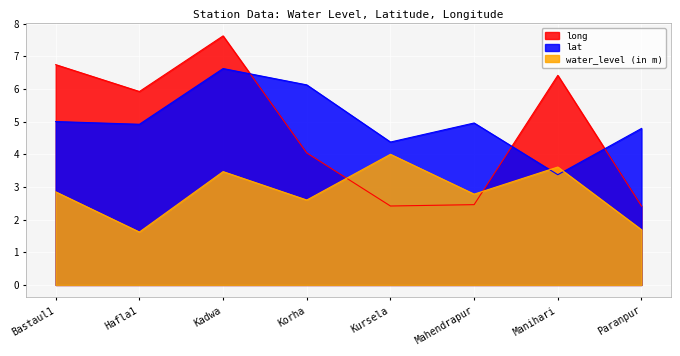

Which series has the widest spread of values?

long